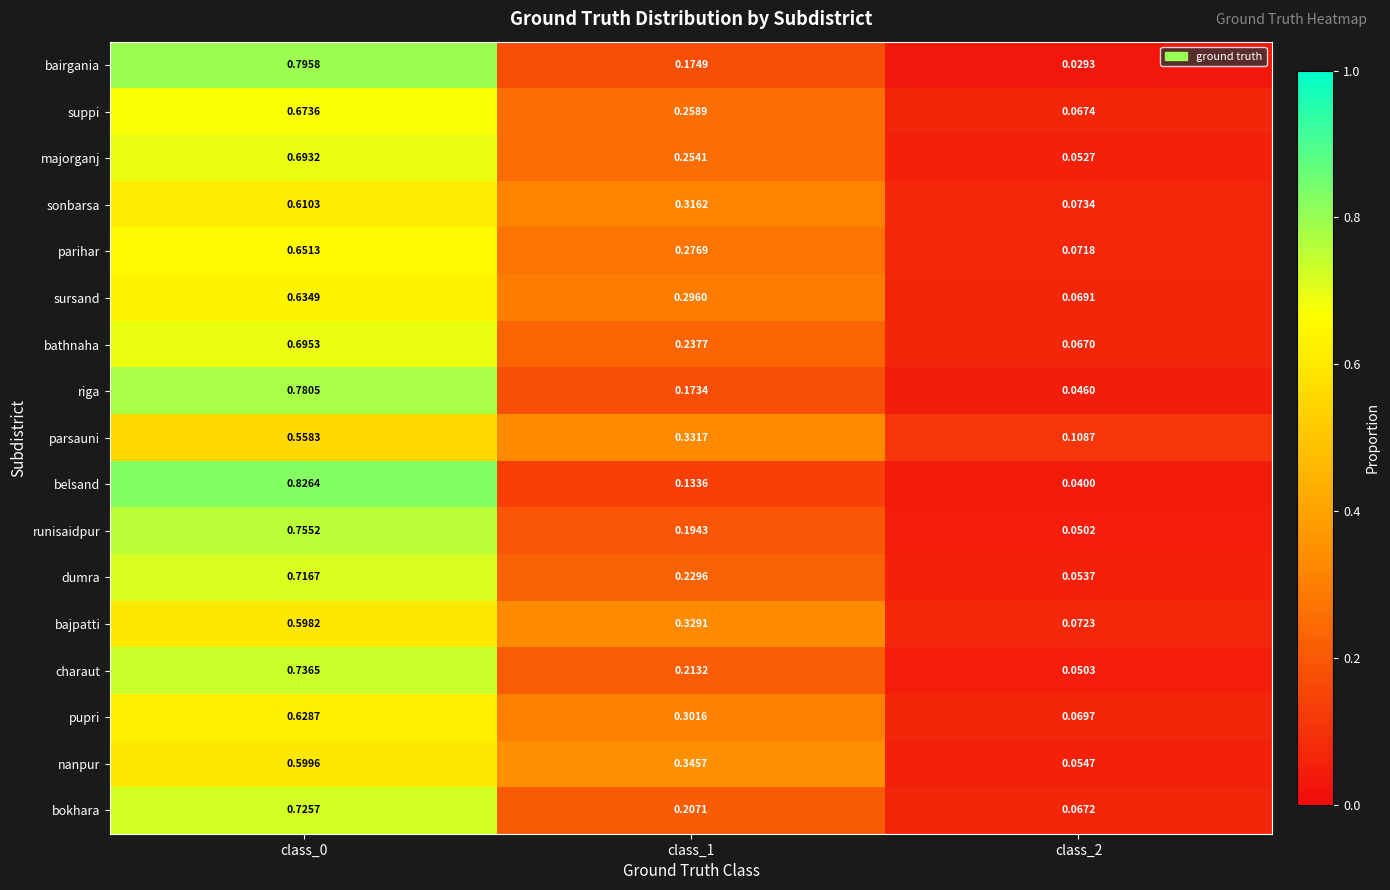

Which series has the largest range (max minus min)?

belsand